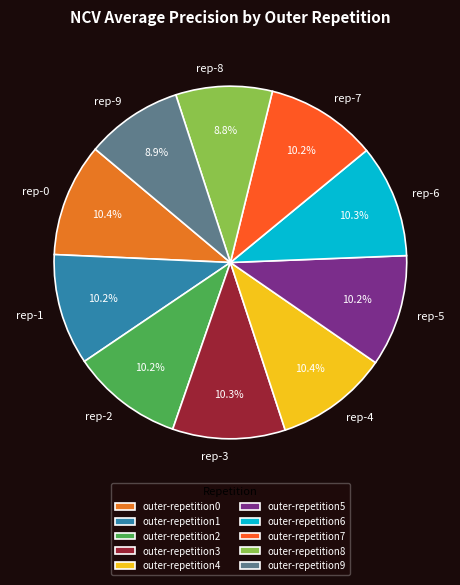

To the nearest percent, what is the combined percentage of outer-repetition3 and outer-repetition5?

21%